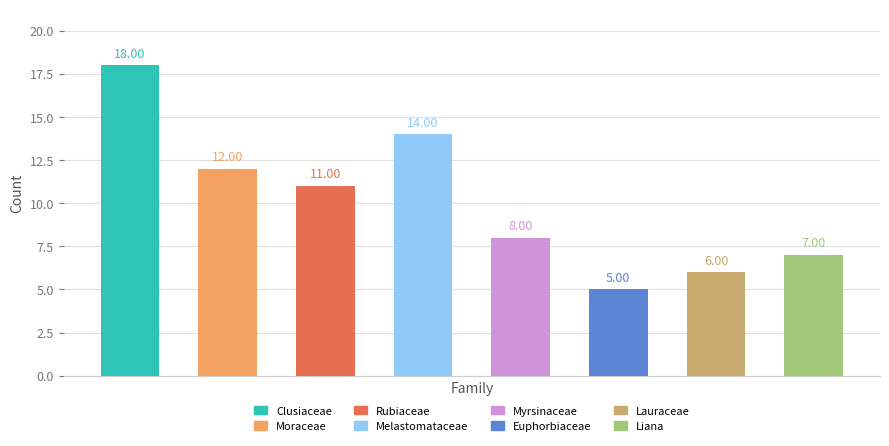

What is the difference between the second highest and second lowest values?

8